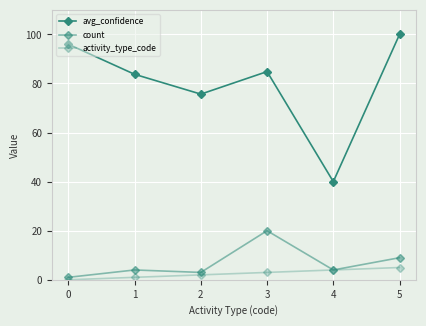

Does the chart have visible grid lines?

Yes